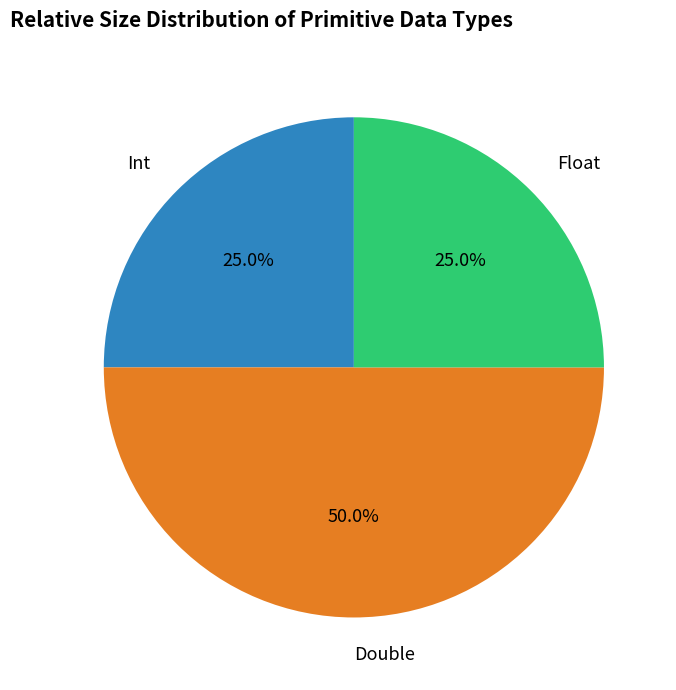

What percentage is the Double slice, to the nearest percent?

50%